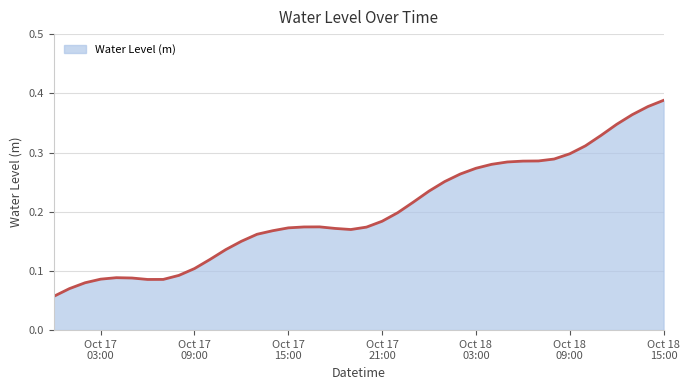

What is the label of the 5th point from the left?

2024-10-17 04:00:00